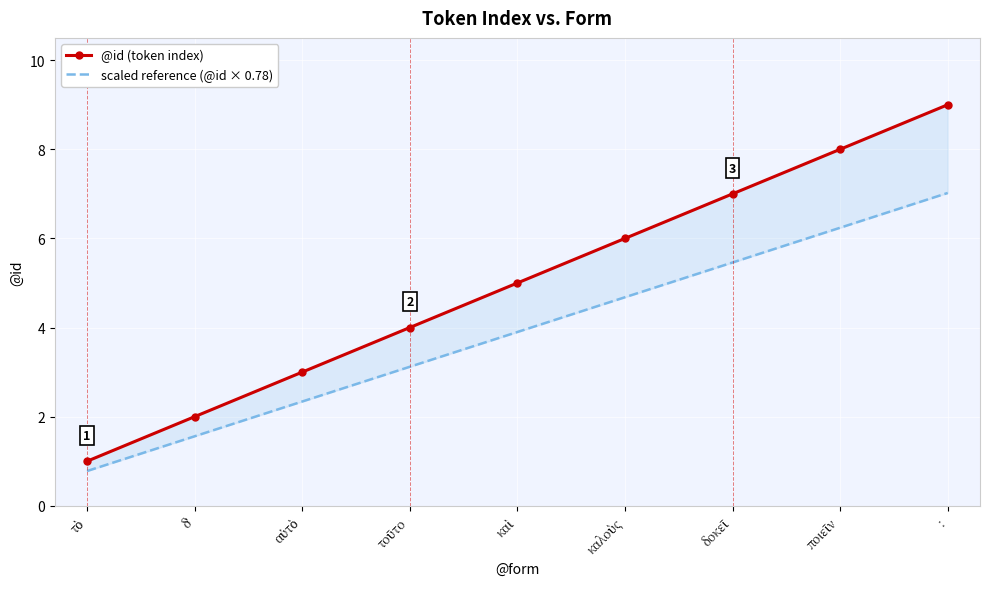

How many values in the @id (token index) series are below 5?

4